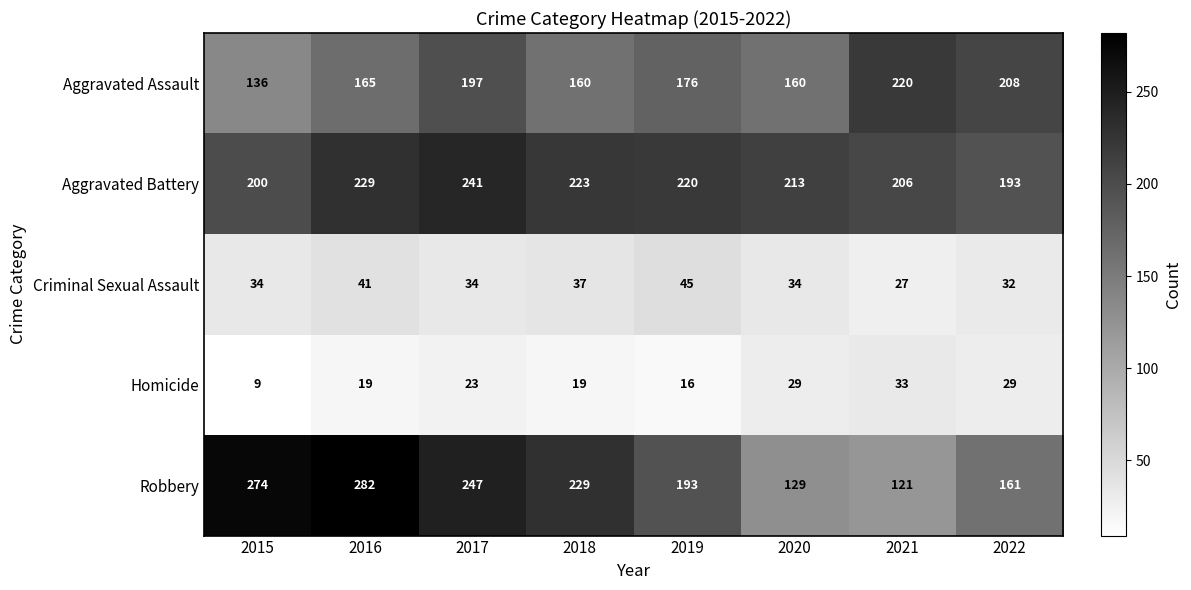

What is the sum of all Criminal Sexual Assault values?

284